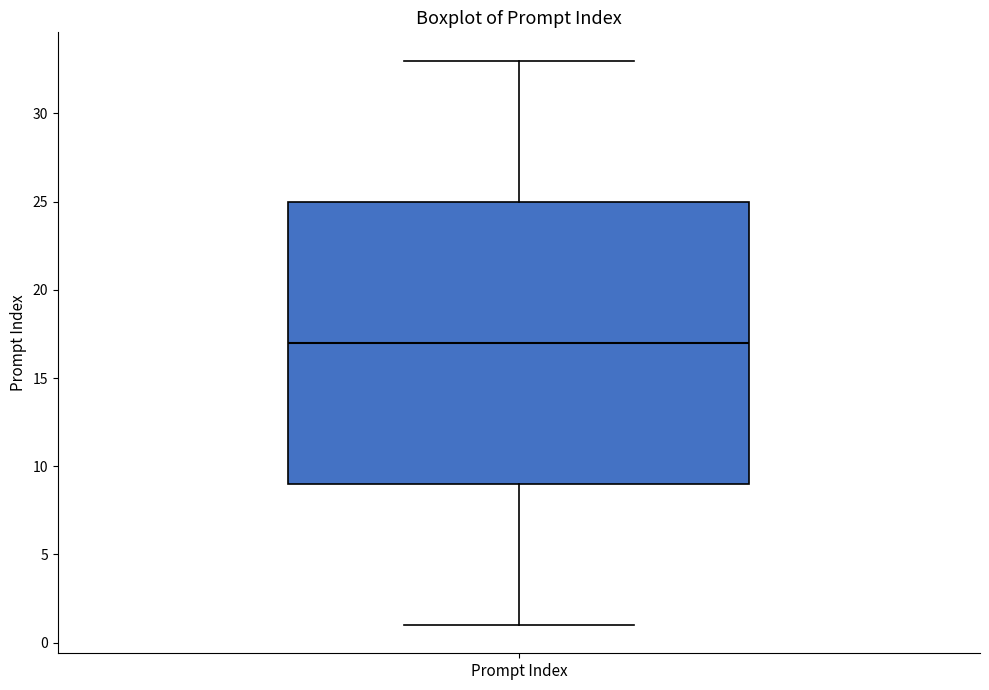

Read this box plot against the y-axis: the position of the median line, the range covered by the box, and the ends of both whiskers. The values are not printed on the chart, so give them approximately, as read against the axis.

median 17, box 9 to 25, whiskers 1 to 33